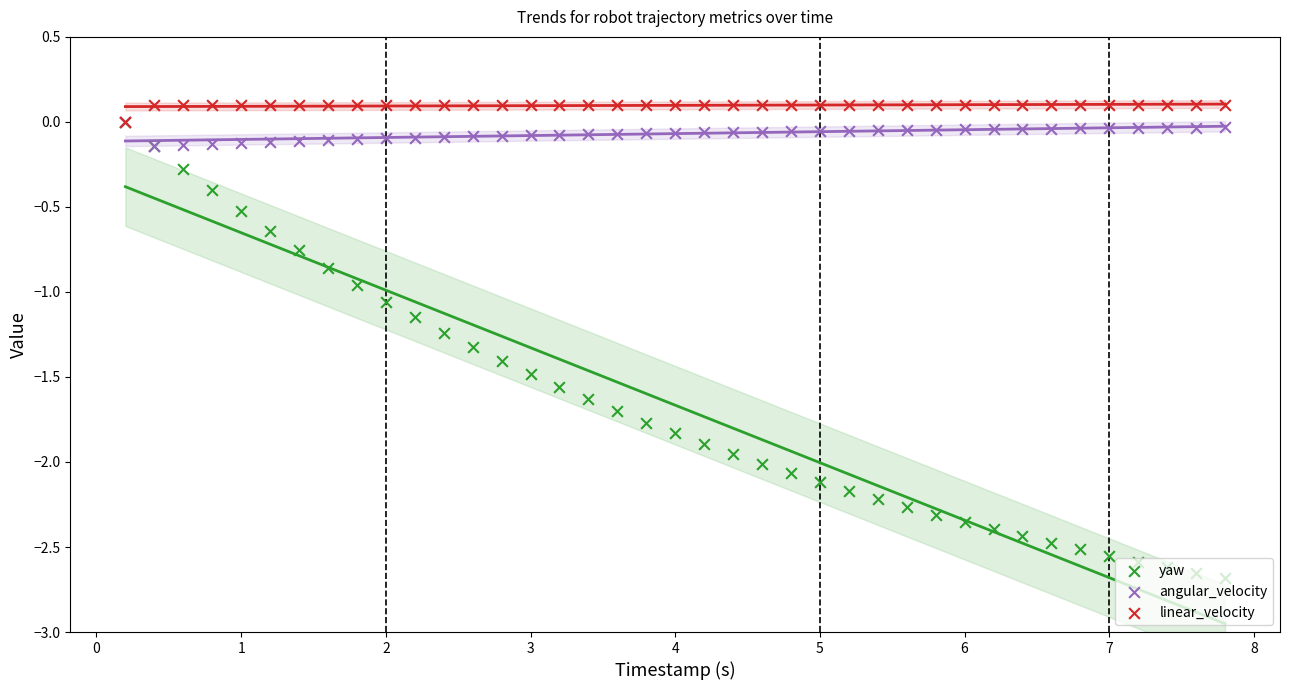

At how many categories does at least one series exceed 0?

38